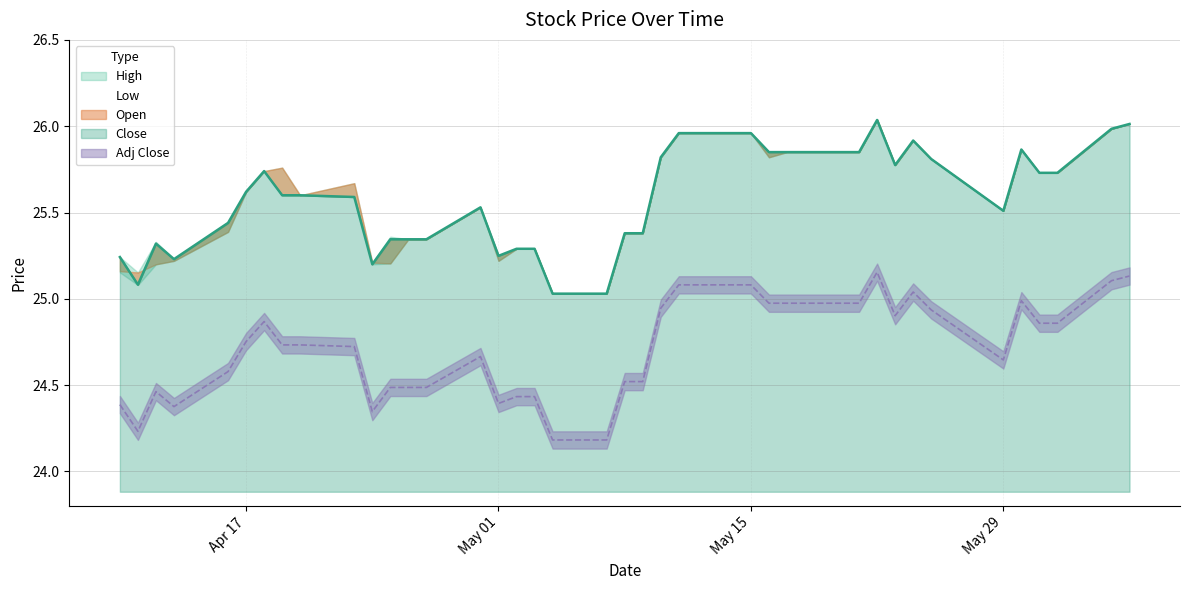

At 2018-04-17, list the series in order from largest to smallest.

Close, High, Low, Open, Adj Close